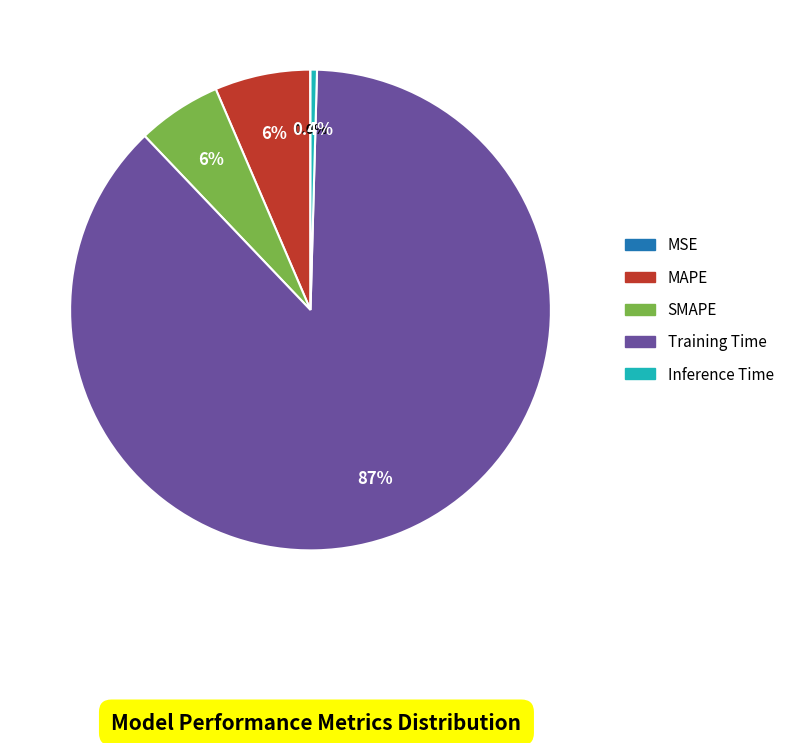

Does any single category account for the majority?

Yes